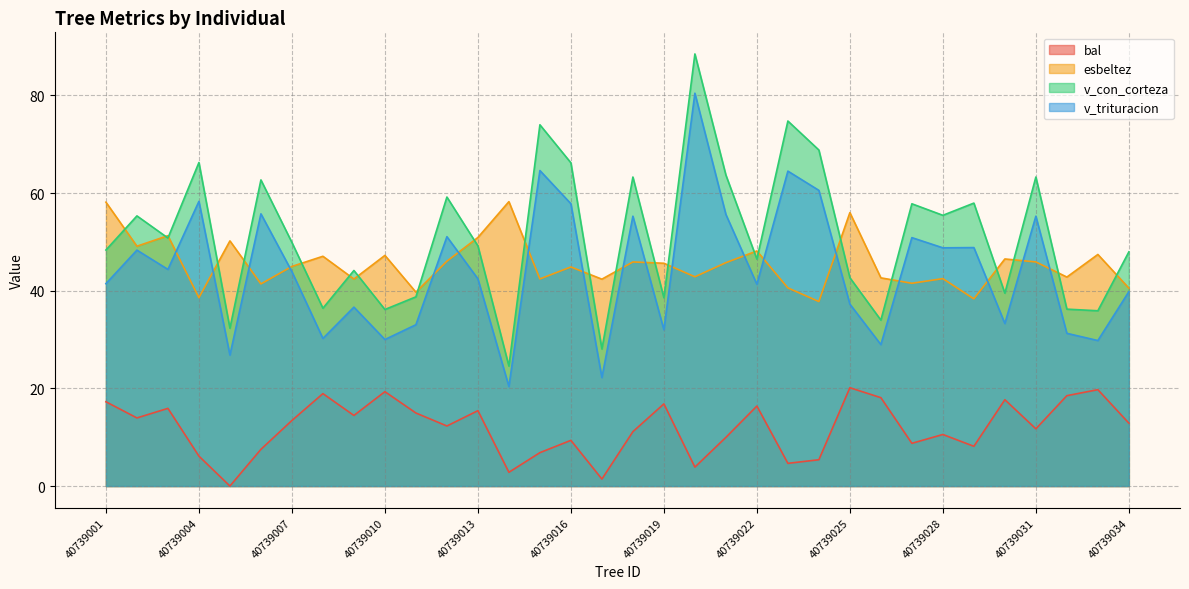

True or false: v_trituracion has more than 0 interior local peaks.

True